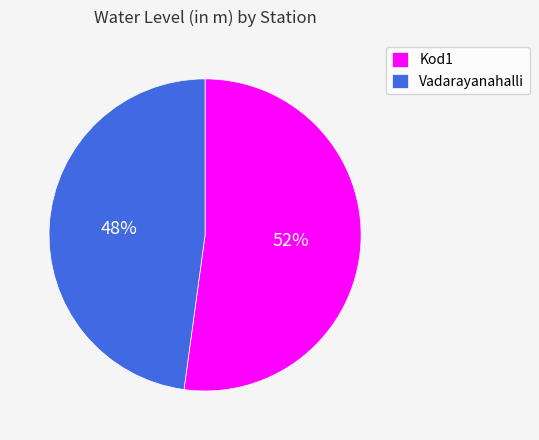

Is it true that Vadarayanahalli is 63% of the pie?

False